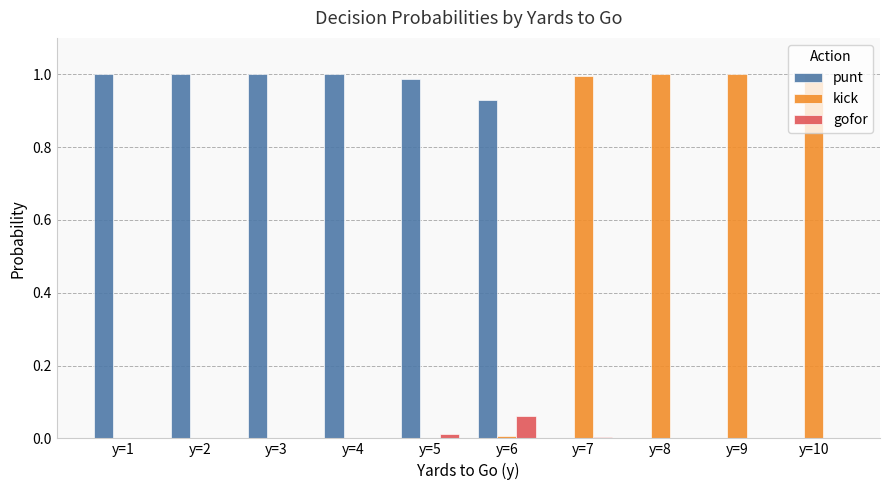

How many groups of bars are there?

10